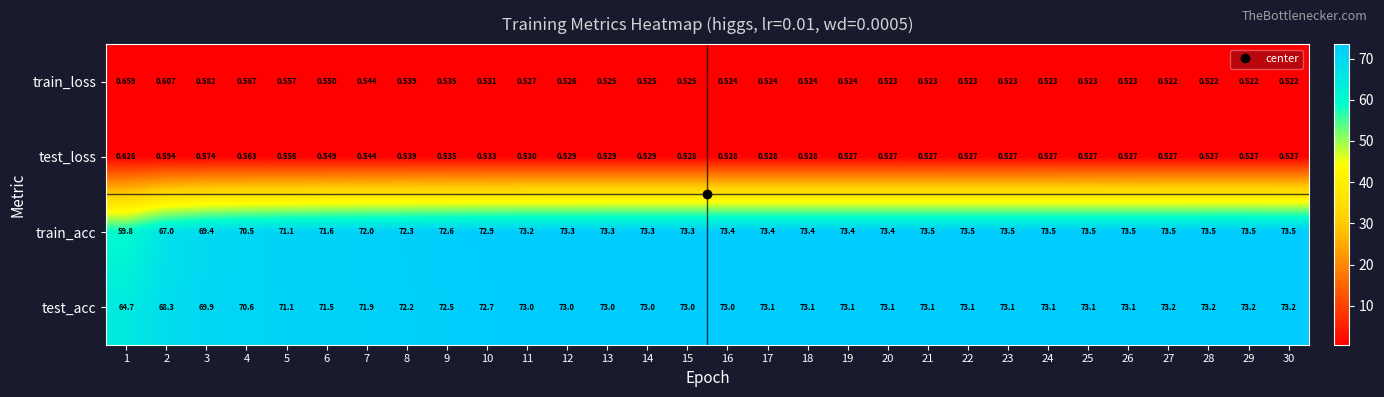

Which series has the widest spread of values?

train_acc